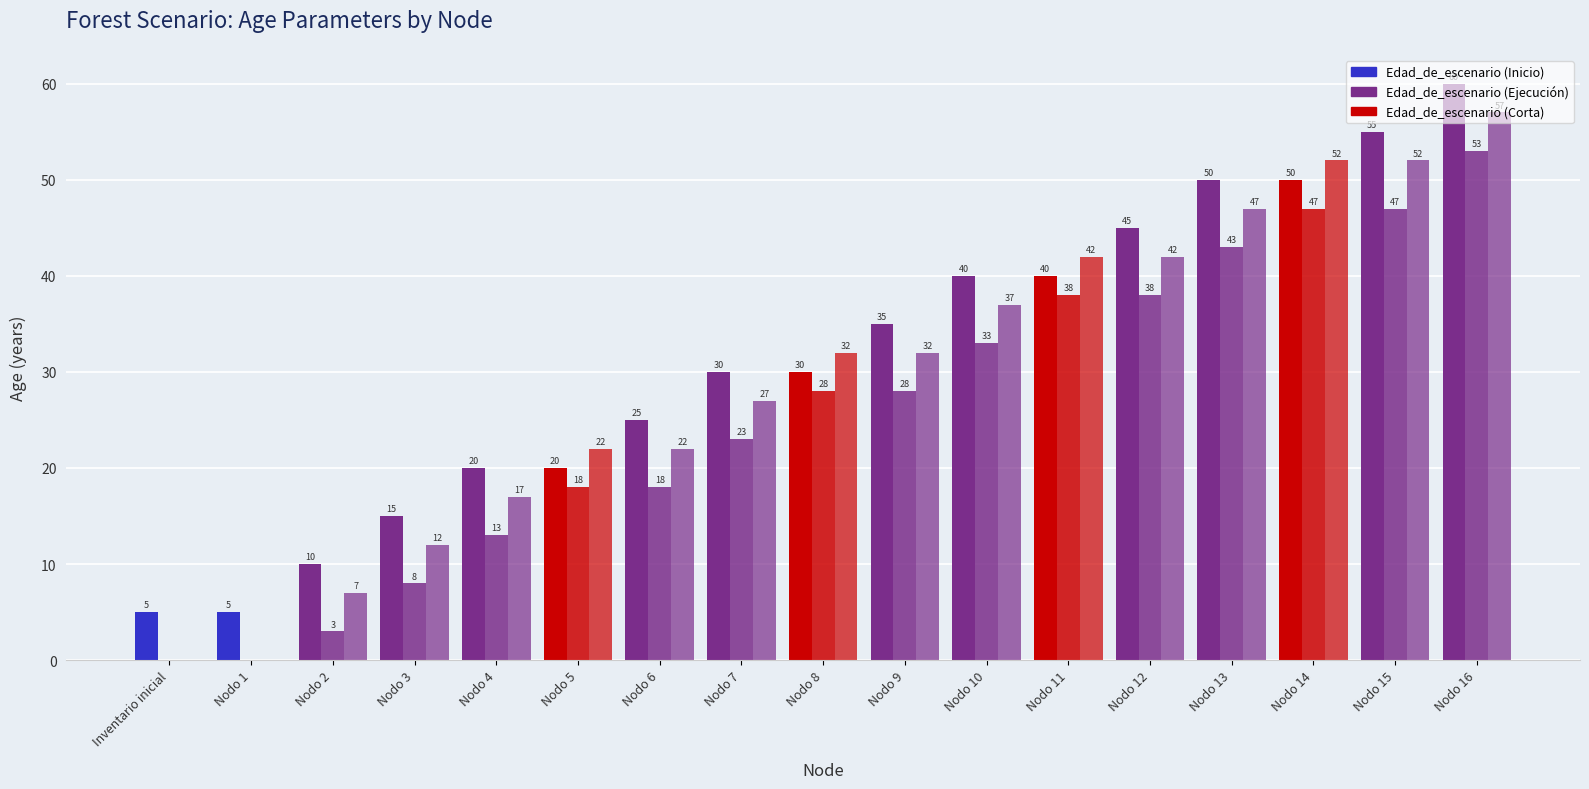

How many categories are shown in the chart?

17